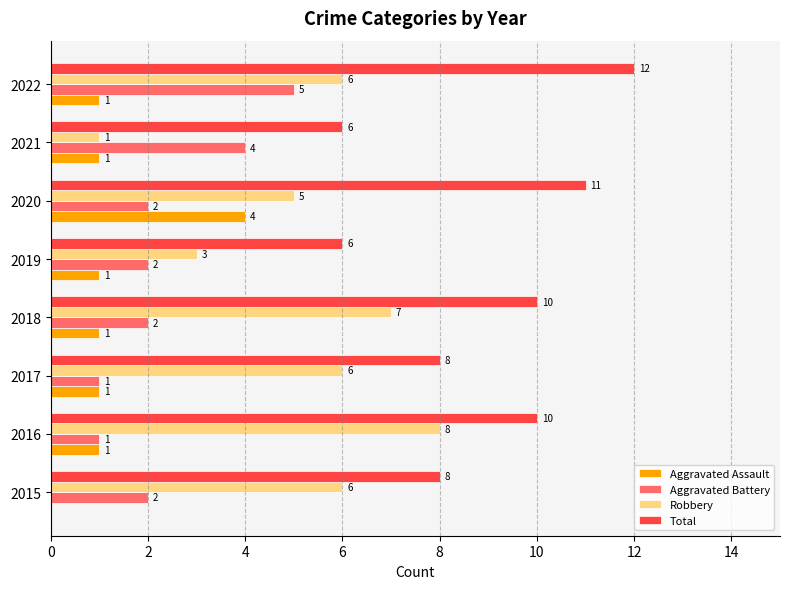

How many series are shown in this chart?

4